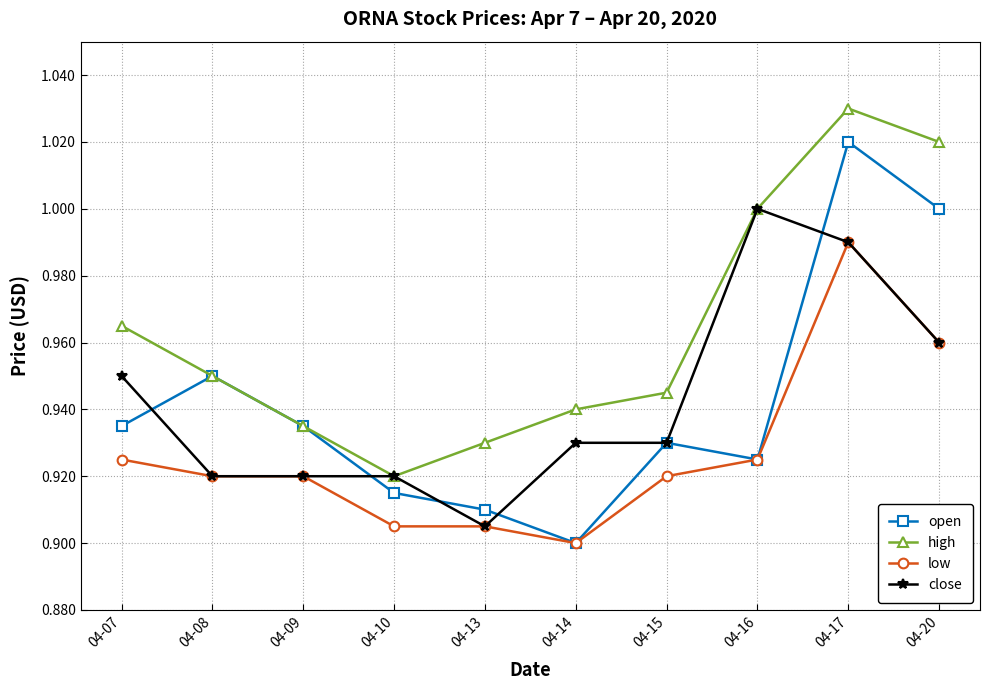

True or false: low and high cross at least once.

False